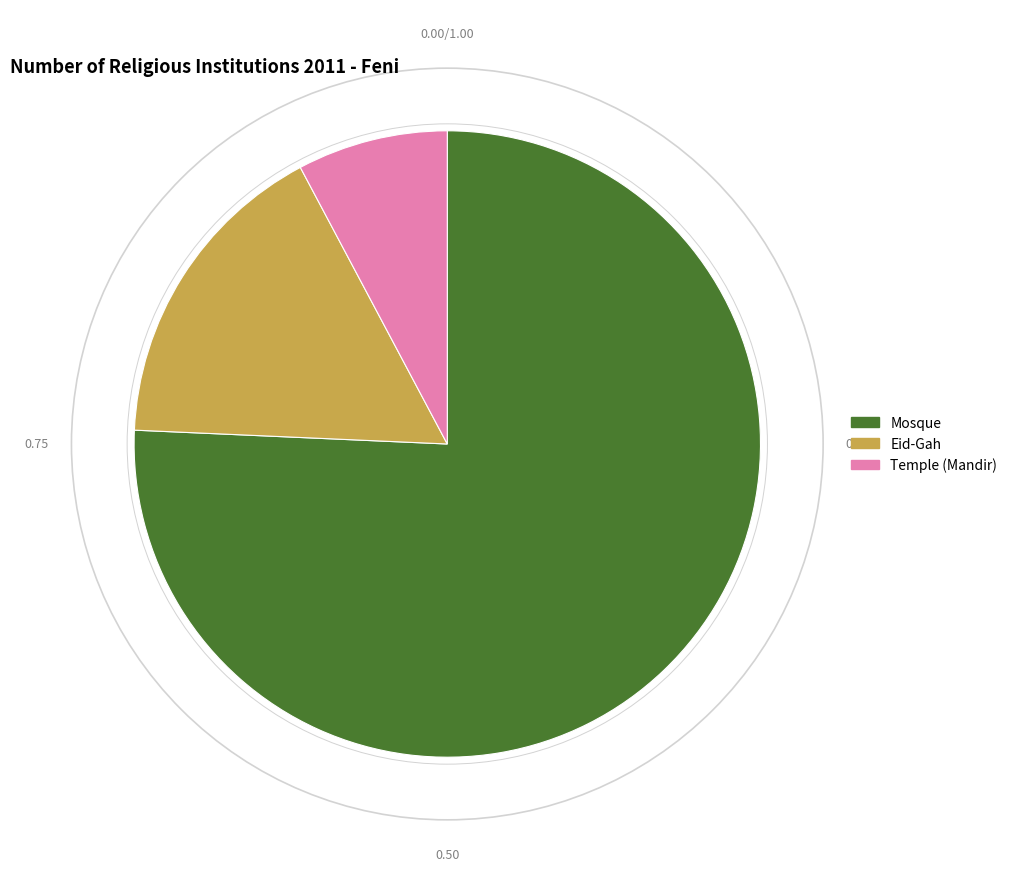

Is there a majority slice in this chart?

Yes